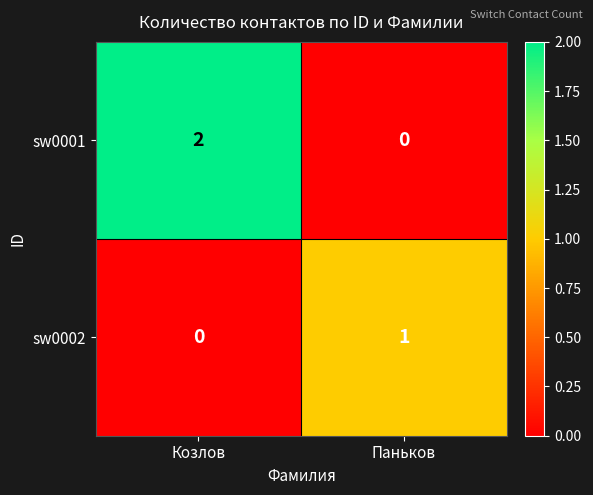

Reading right to left, what are all the values shown in this chart?

sw0001: Паньков=0	Козлов=2
sw0002: Паньков=1	Козлов=0